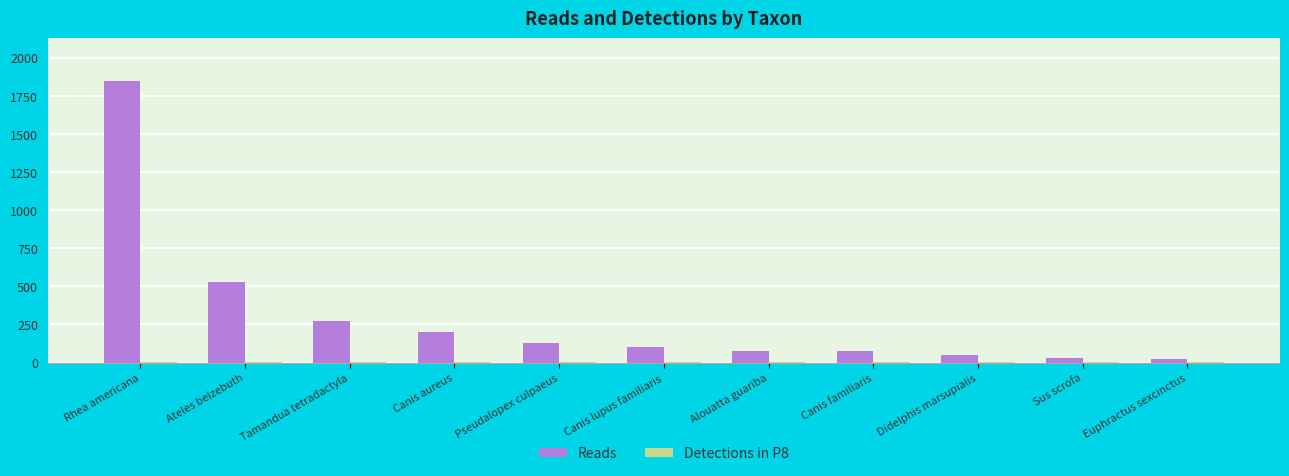

Which series has the largest total across all categories?

Reads